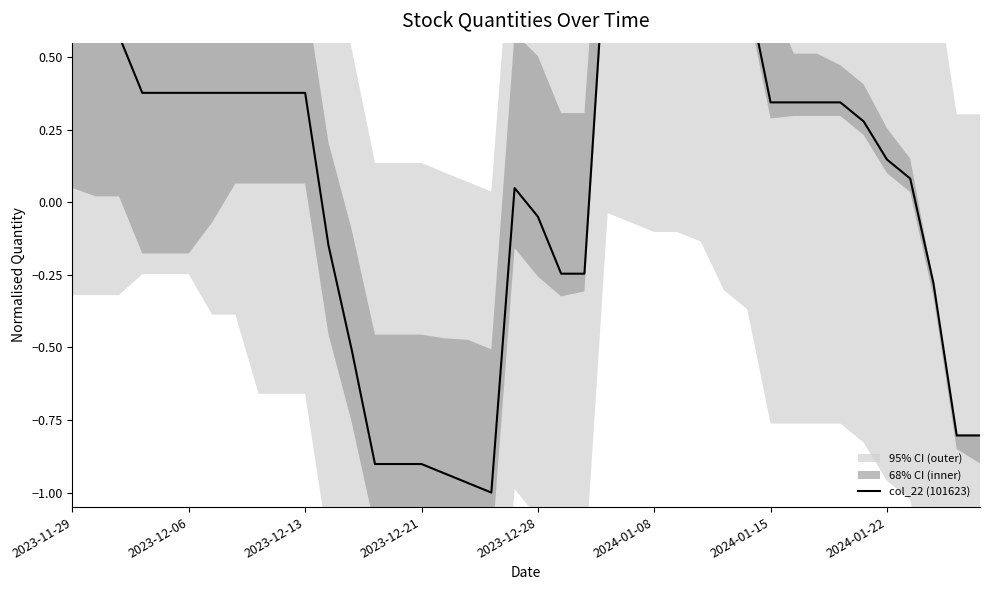

How many interior local valleys (lower than both neighbors) does the data have?

1